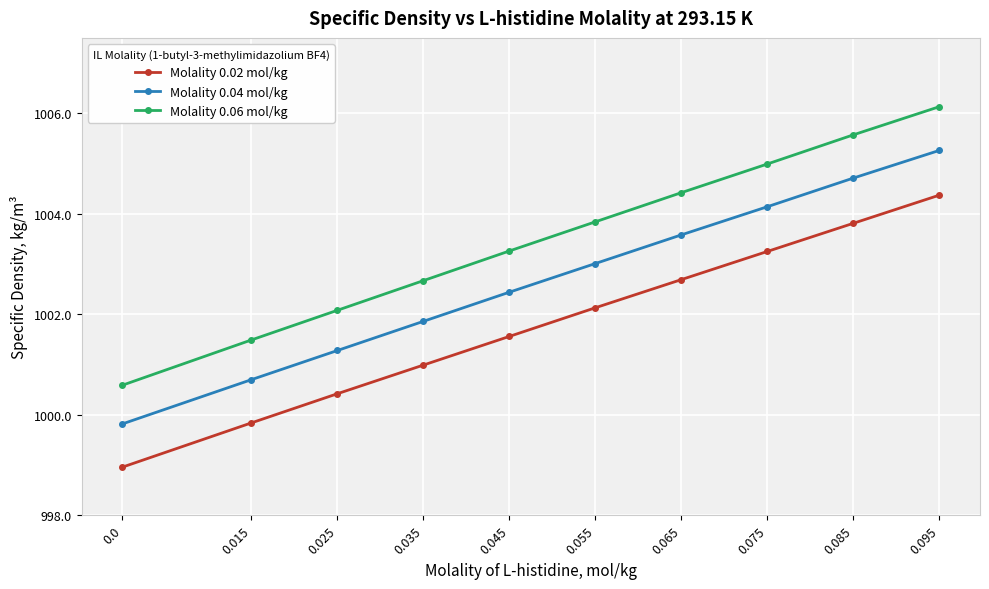

Does the chart display data point markers on the line(s)?

Yes